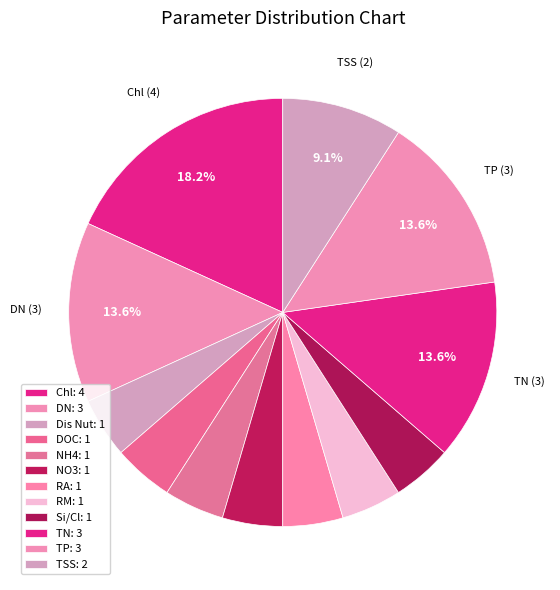

What percentage is the NO3 slice, to the nearest percent?

5%